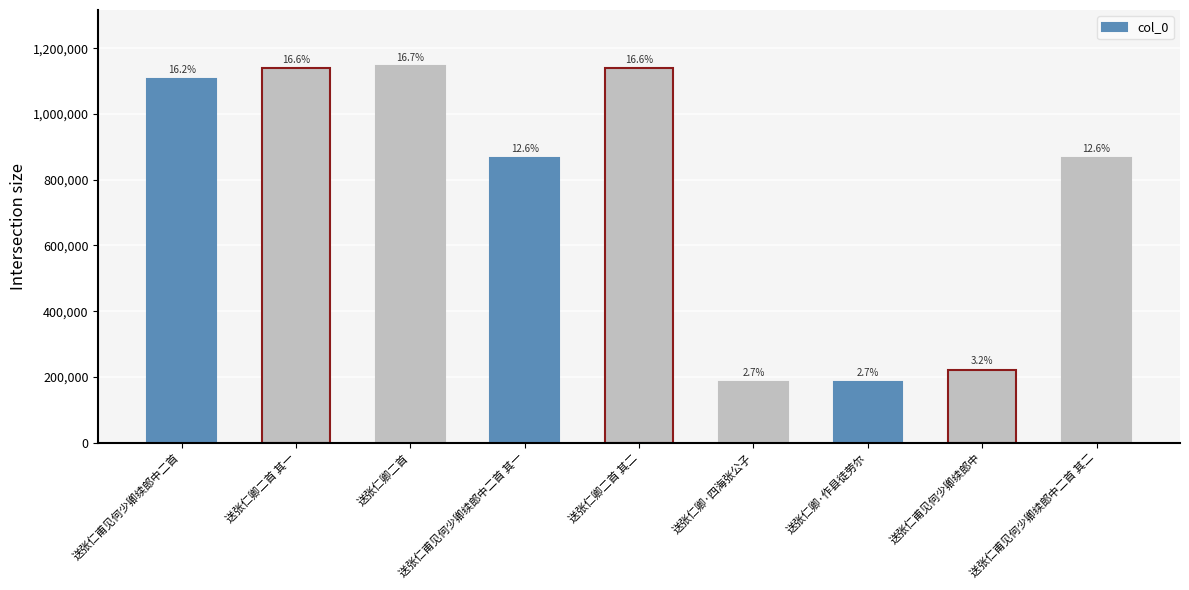

How many bars are there in total?

9